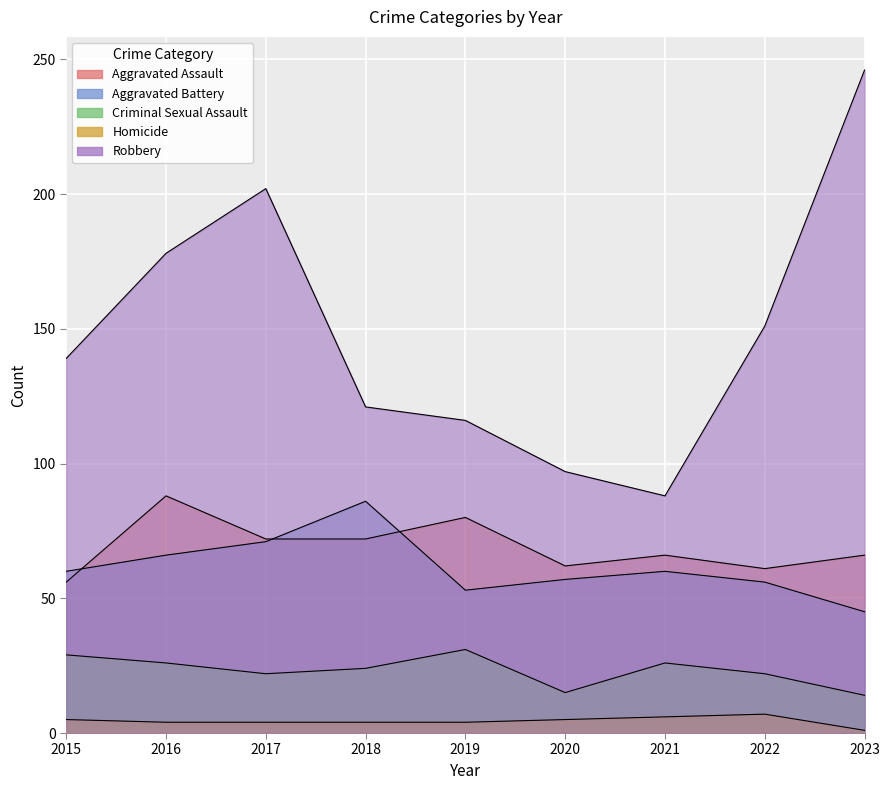

How many data points in Criminal Sexual Assault are above 24?

4